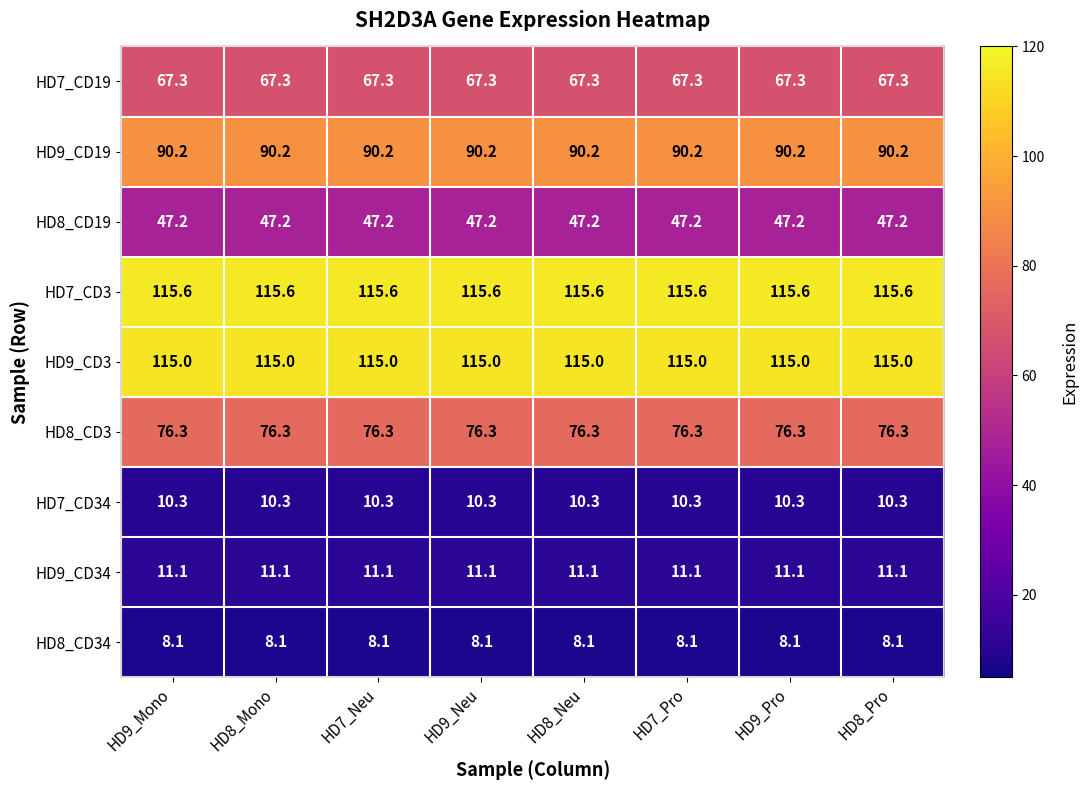

What is the minimum value shown in the chart?

8.1